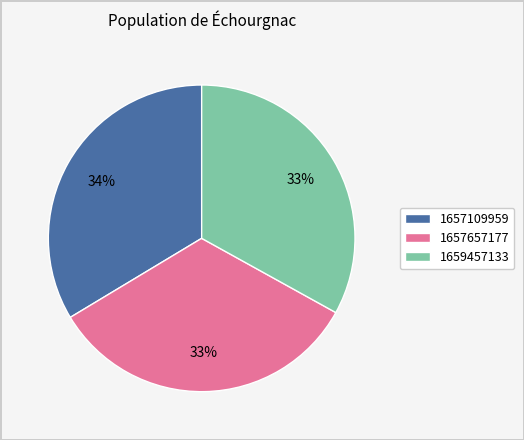

What is the ratio of the value at 1657109959 to the value at 1659457133?

1.0